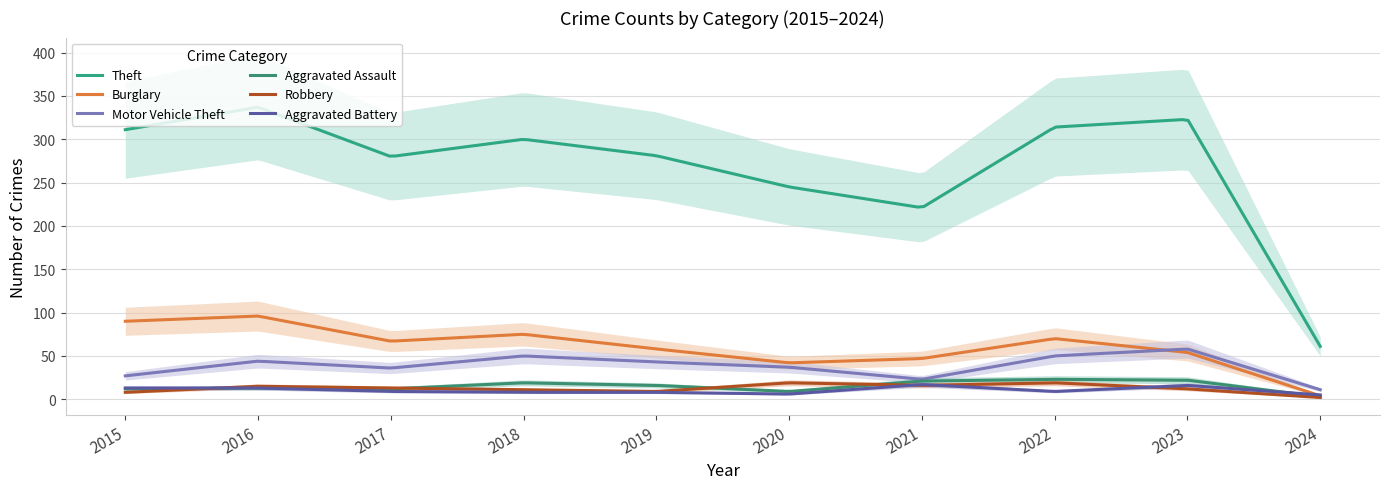

Count the number of categories in the chart.

10